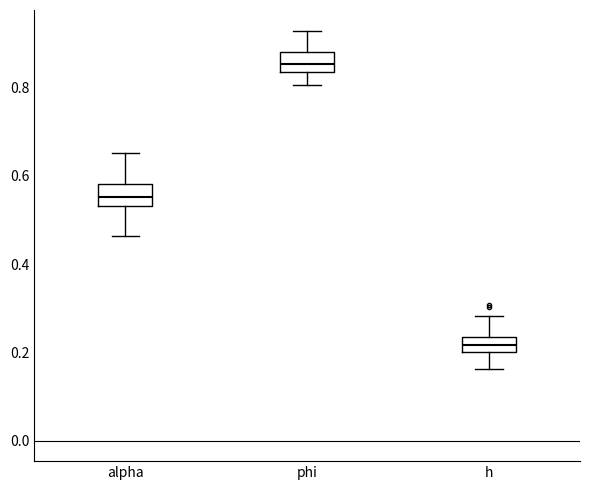

Where does the lower whisker of the box for alpha end on the y-axis? The values are not printed on the chart, so give them approximately, as read against the axis.

0.46